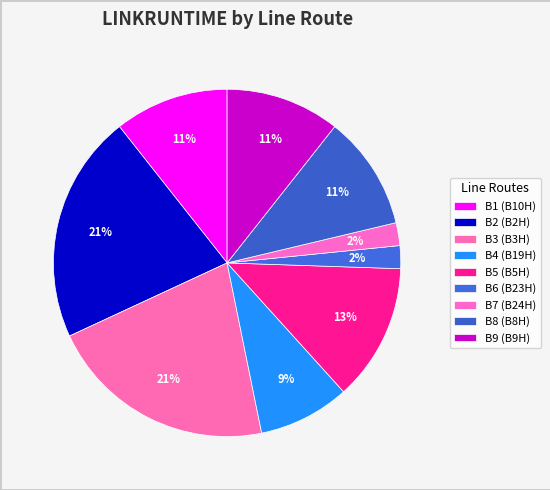

To the nearest percent, what portion does B1 (B10H) represent?

11%